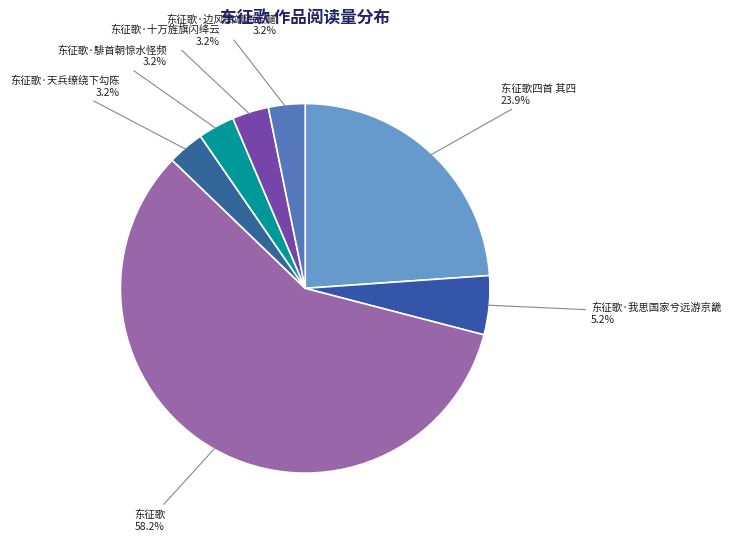

Which slice is the largest?

东征歌